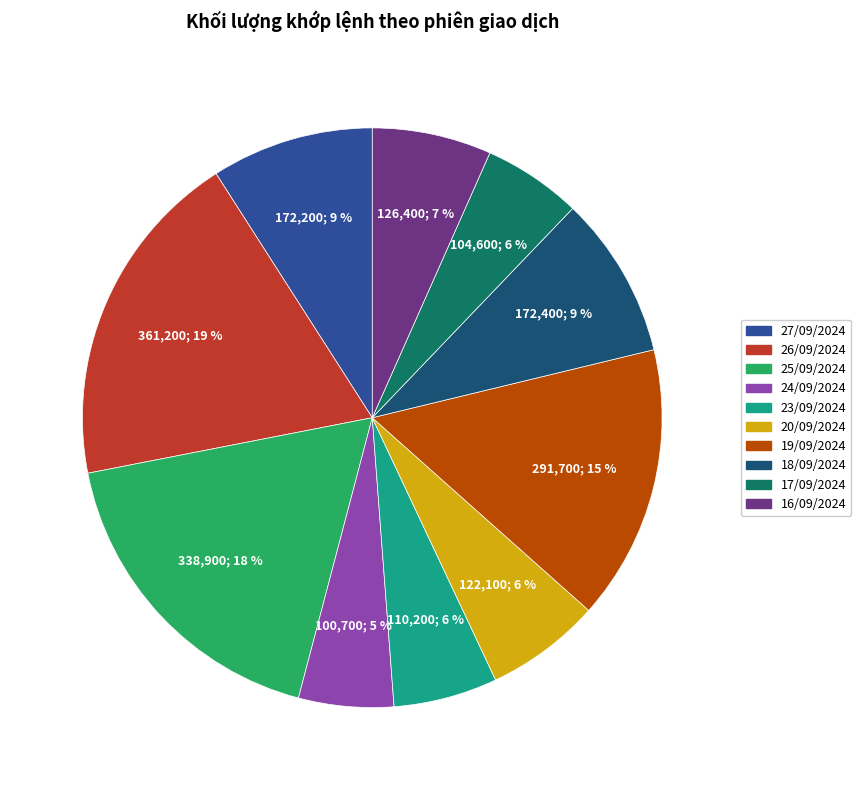

What percentage is the 20/09/2024 slice, to the nearest percent?

6%